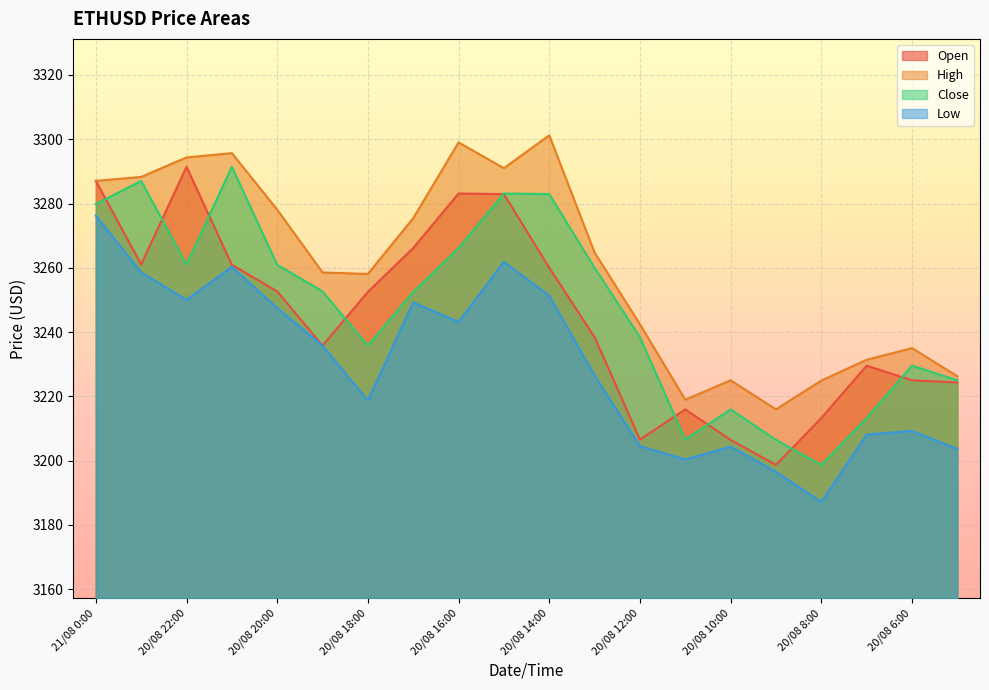

Reading left to right, list all the values displayed in this chart.

Open: 3287.0	3261.0	3291.4	3260.9	3252.7	3235.8	3252.5	3266.2	3283.1	3282.9	3260.0	3238.4	3206.6	3215.9	3206.5	3198.7	3213.2	3229.5	3225.0	3224.3
High: 3287.0	3288.3	3294.3	3295.7	3278.1	3258.6	3258.1	3275.4	3299.0	3291.0	3301.2	3264.8	3242.4	3218.9	3225.0	3215.9	3224.9	3231.4	3235.0	3226.3
Close: 3279.8	3287.0	3261.0	3291.4	3260.9	3252.7	3235.8	3252.5	3266.2	3283.1	3282.9	3260.0	3238.4	3206.6	3215.9	3206.5	3198.7	3213.2	3229.5	3225.0
Low: 3276.2	3258.6	3250.0	3260.3	3247.4	3235.8	3218.7	3249.2	3243.2	3261.9	3251.3	3226.5	3204.5	3200.4	3204.4	3196.5	3187.2	3208.1	3209.2	3203.6